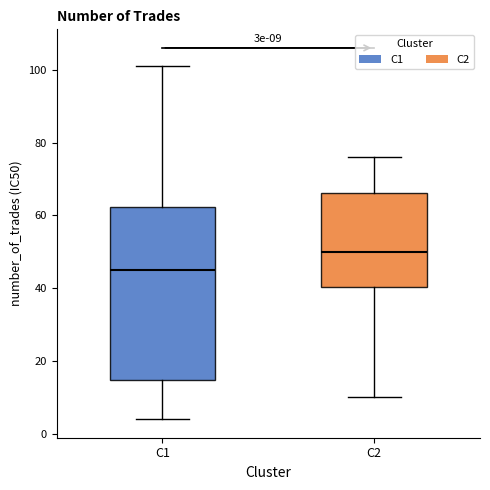

Which box has the highest median line?

C2